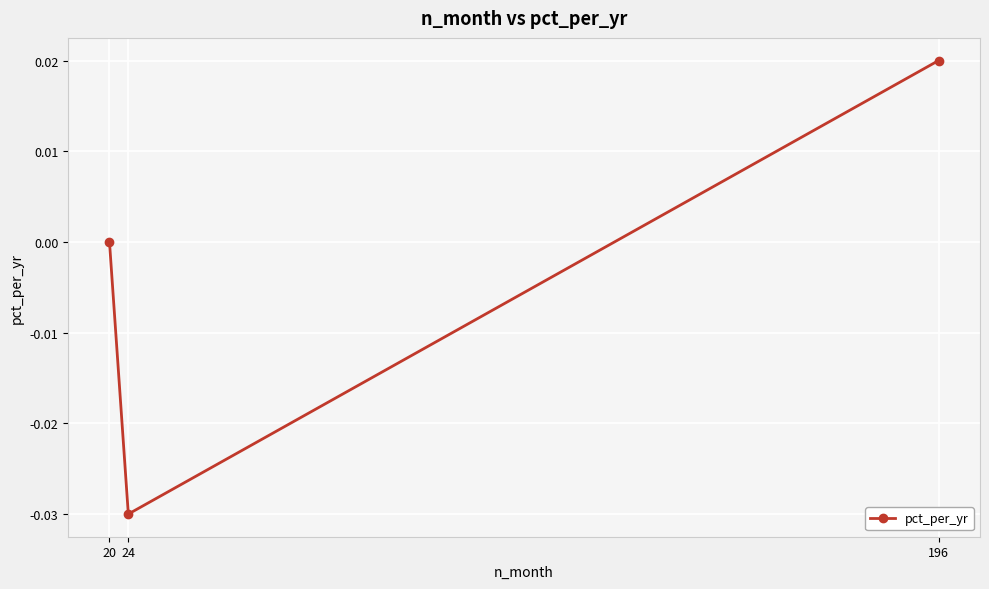

How many series are shown in this chart?

1